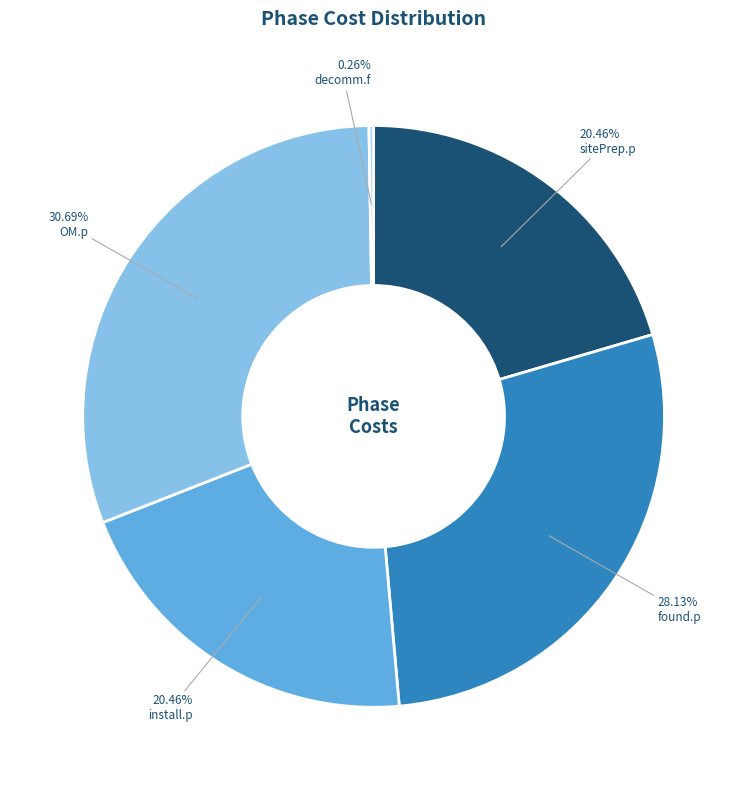

Combined, do found.p and OM.p account for over 50%?

Yes